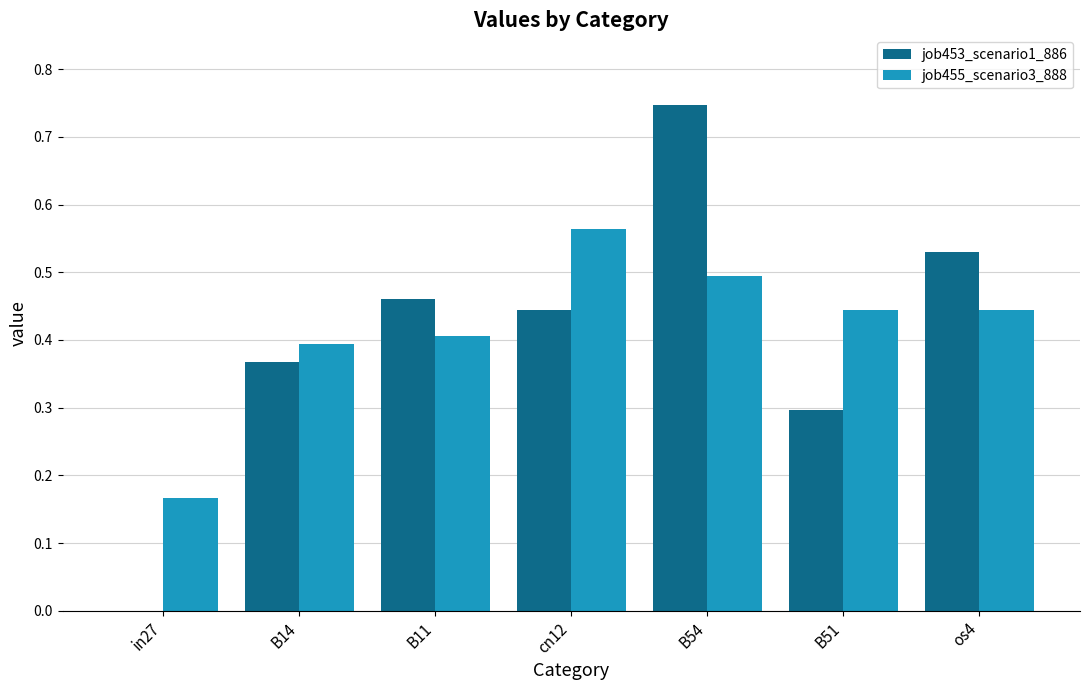

Count the job453_scenario1_886 values in the range 0 to 1.

7